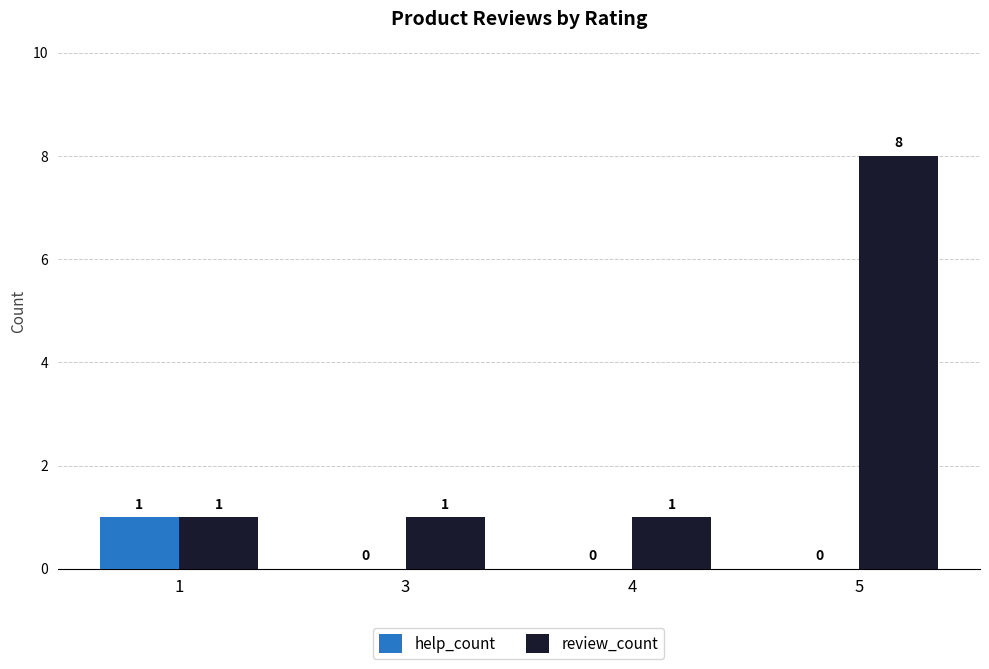

Which series has the widest spread of values?

review_count